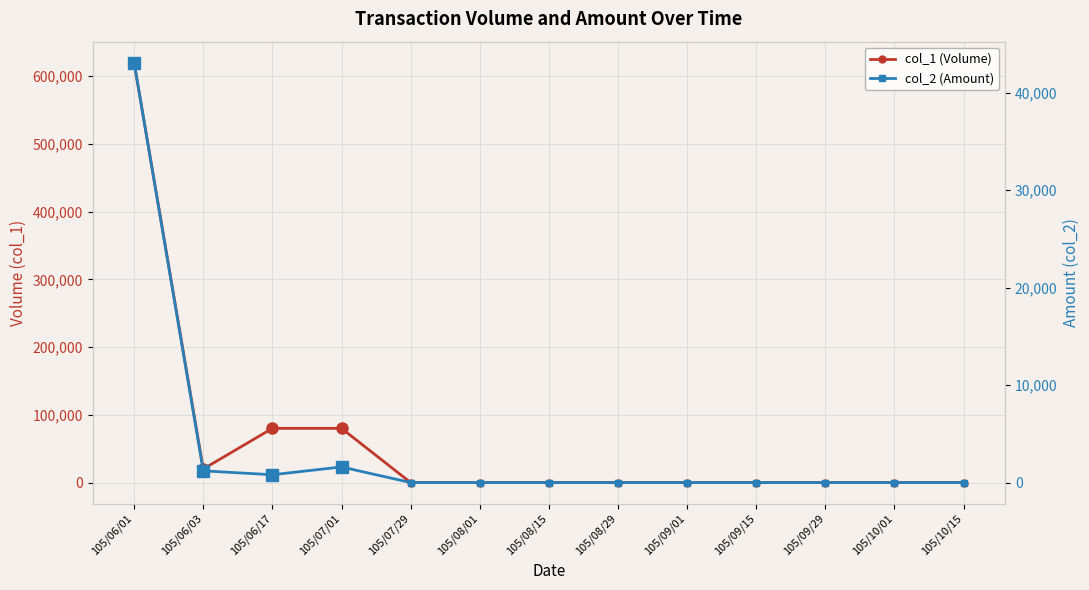

Where is the first local maximum for col_2 (Amount)?

105/07/01